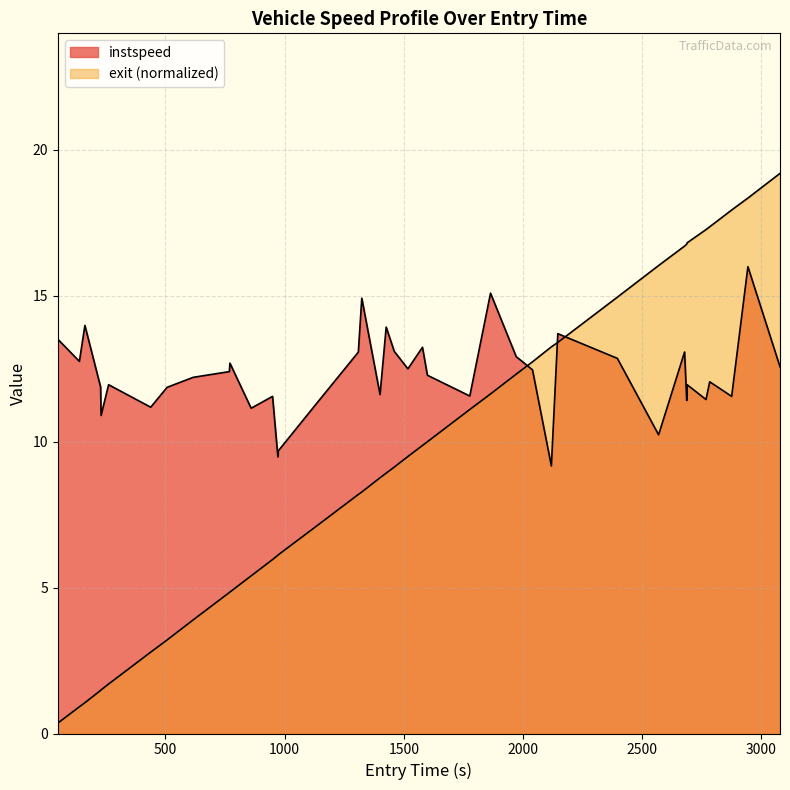

How many times do instspeed and exit cross each other?

3